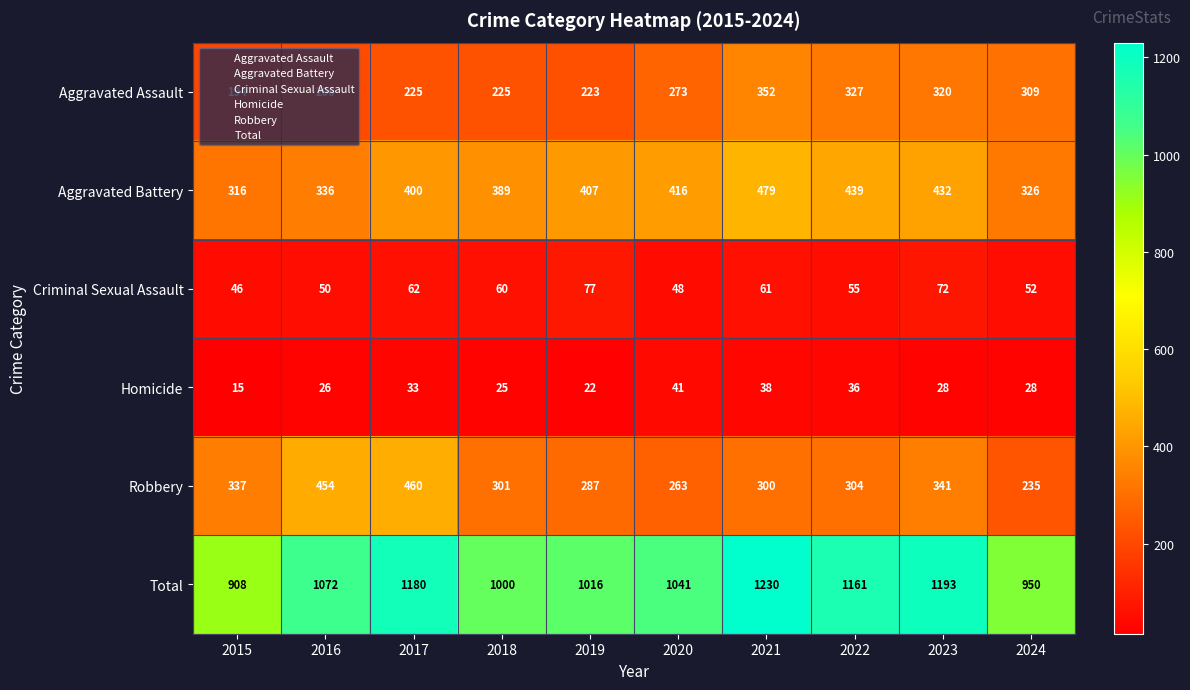

How many data points does each series have?

10